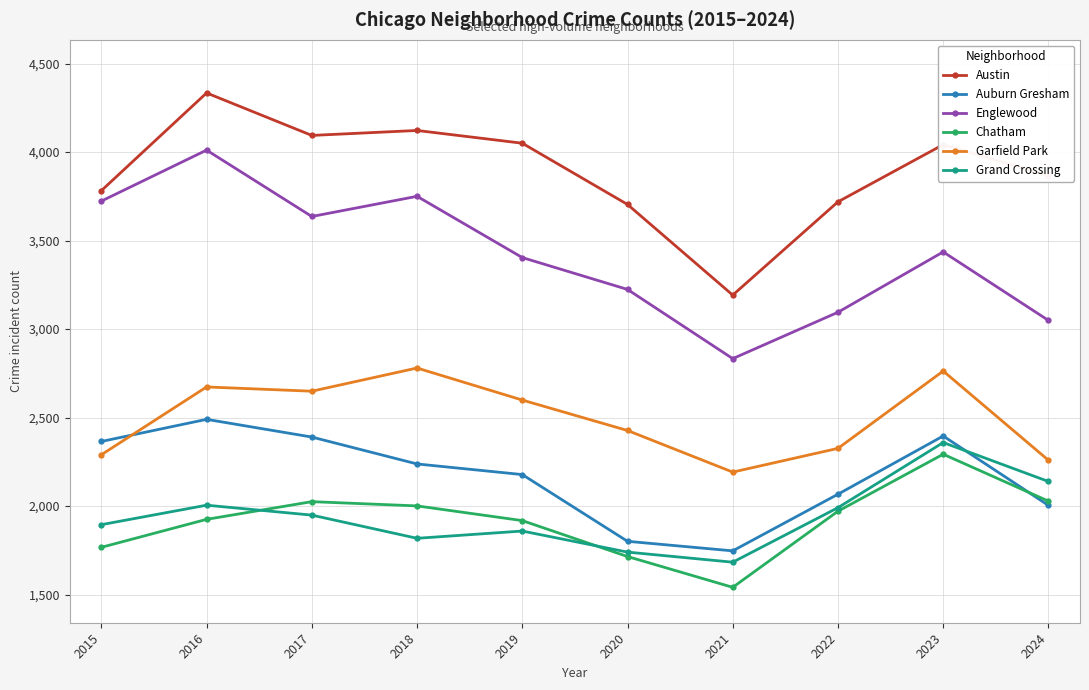

What is the sum of the Grand Crossing values at 2016 and 2023?

4364